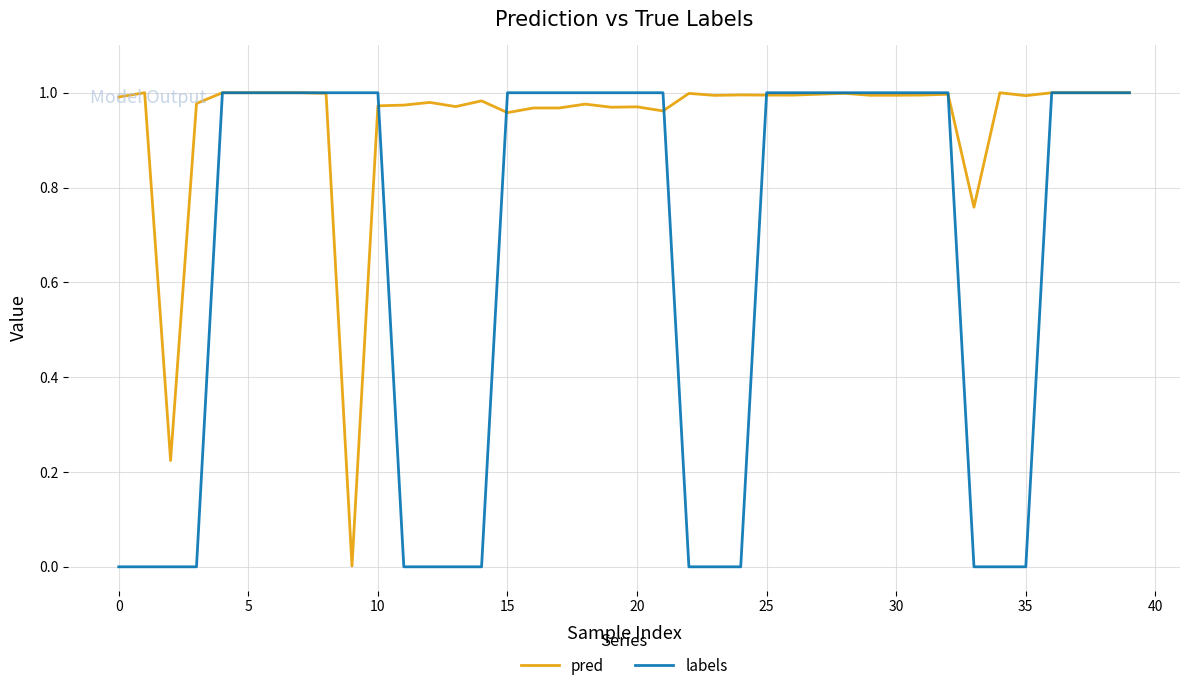

Which series has the largest total across all categories?

pred